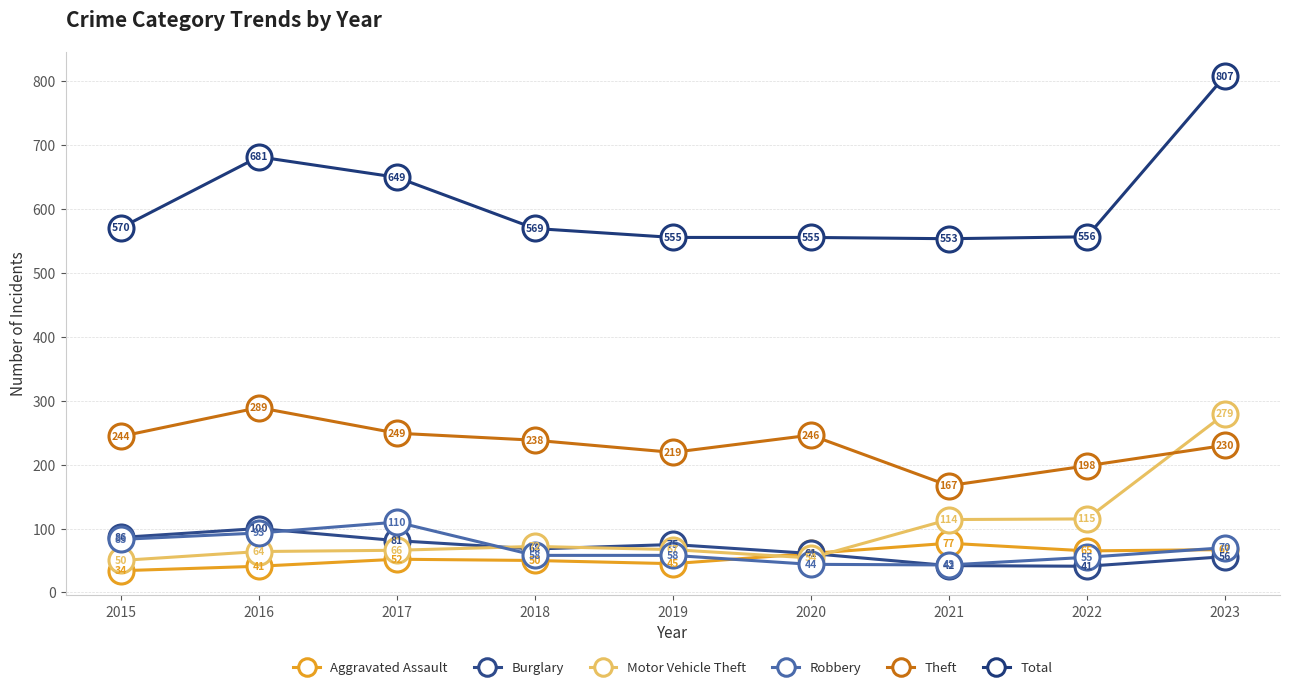

Which series has the widest spread of values?

Total